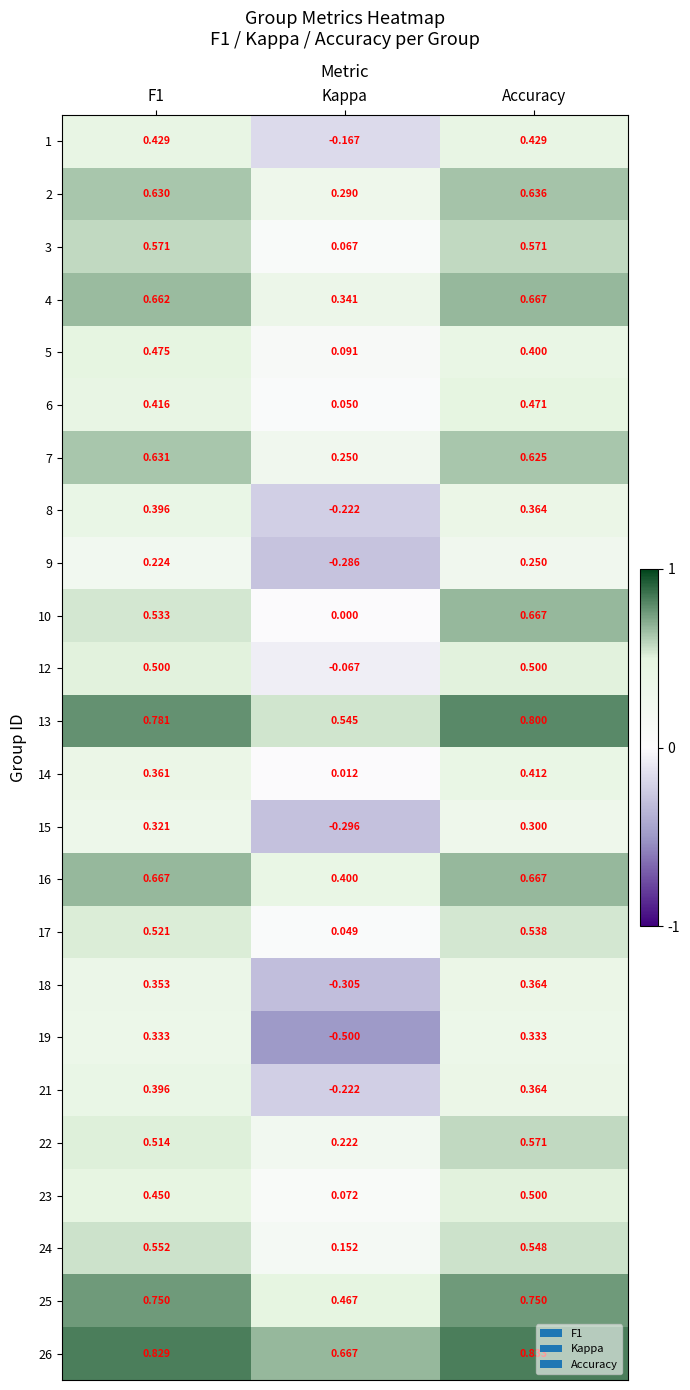

Is the value of 25 at Accuracy greater than the value of 24 at Accuracy?

Yes